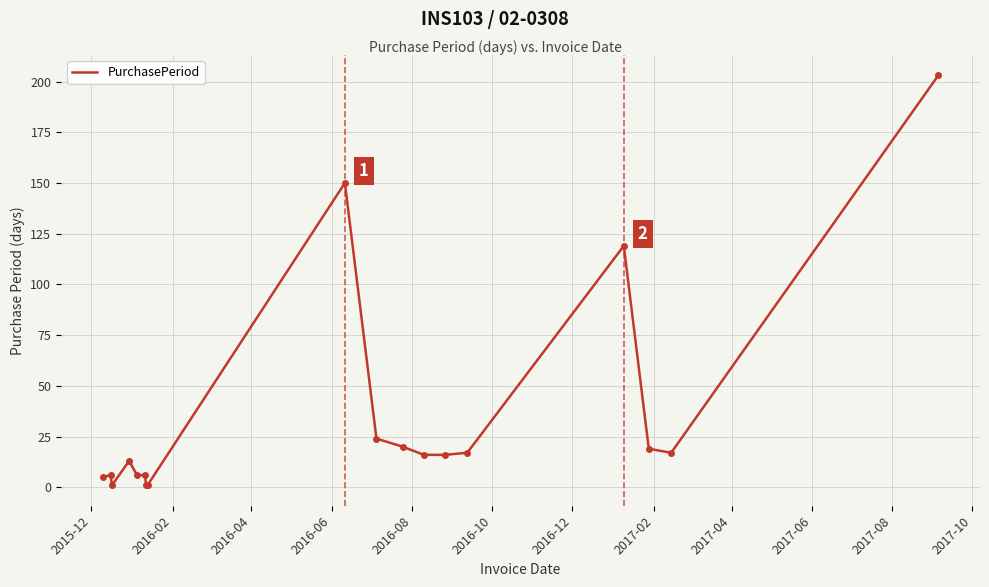

Does the chart display data point markers on the line(s)?

No